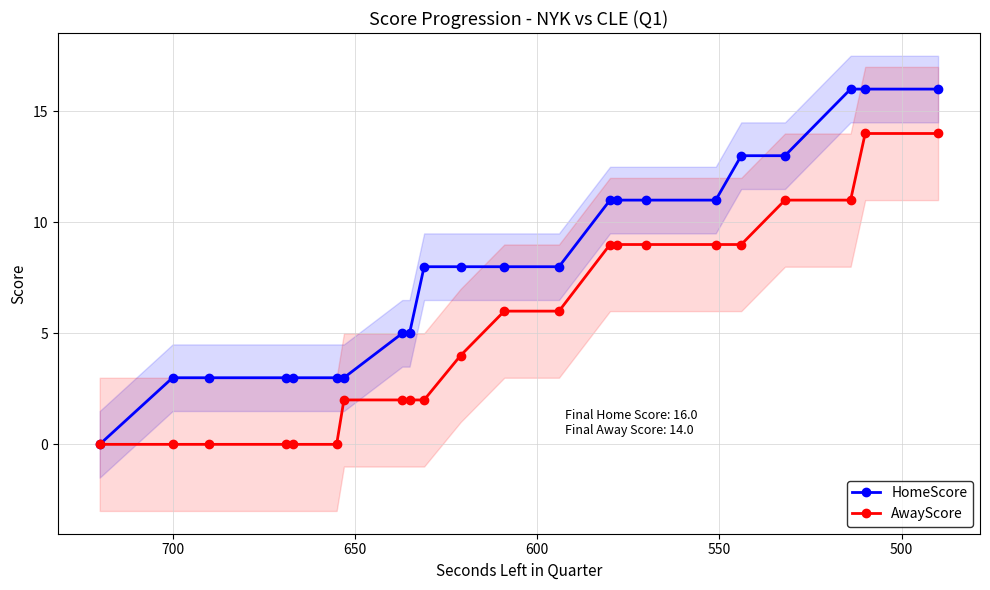

Is this an area chart (filled region under the line)?

No